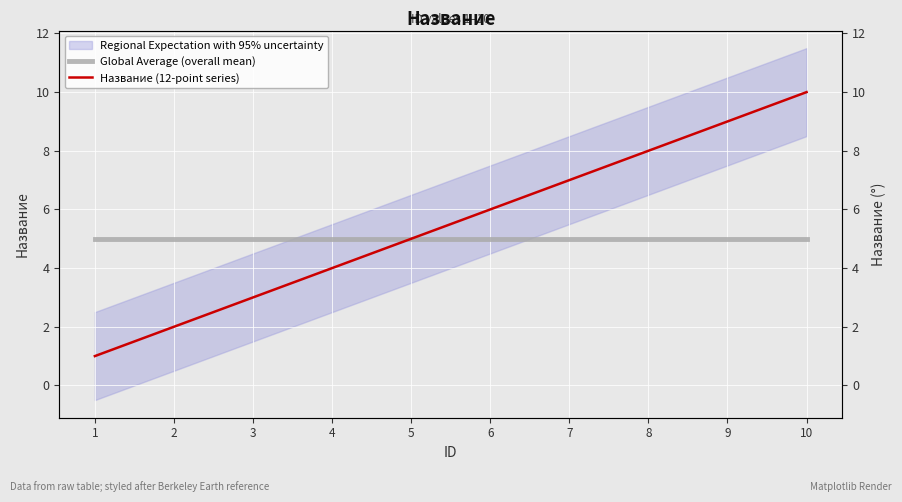

Where is Global Average (overall mean) nearest to the value 5?

1